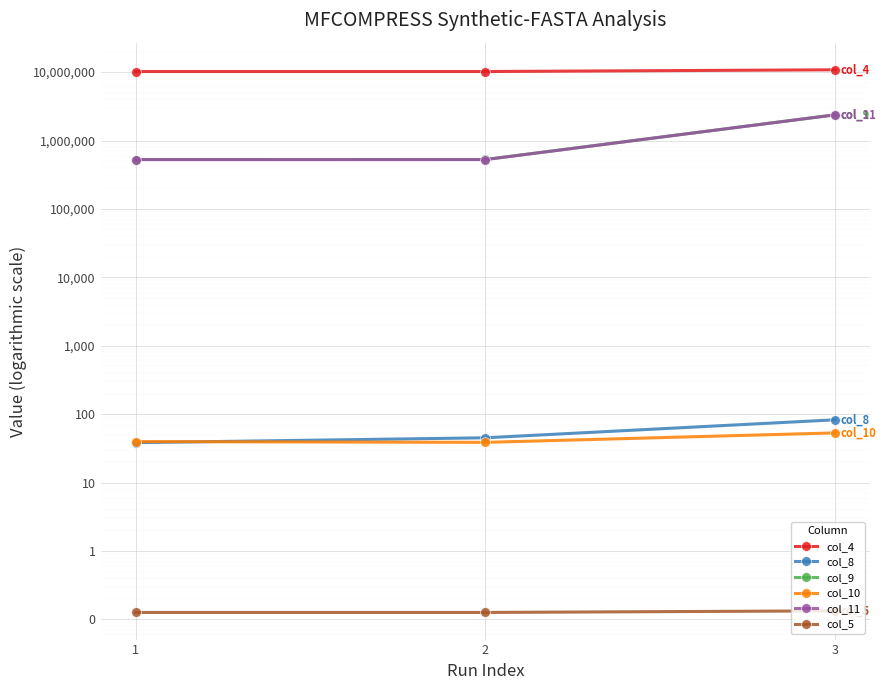

At how many categories does at least one series exceed 4110662?

3